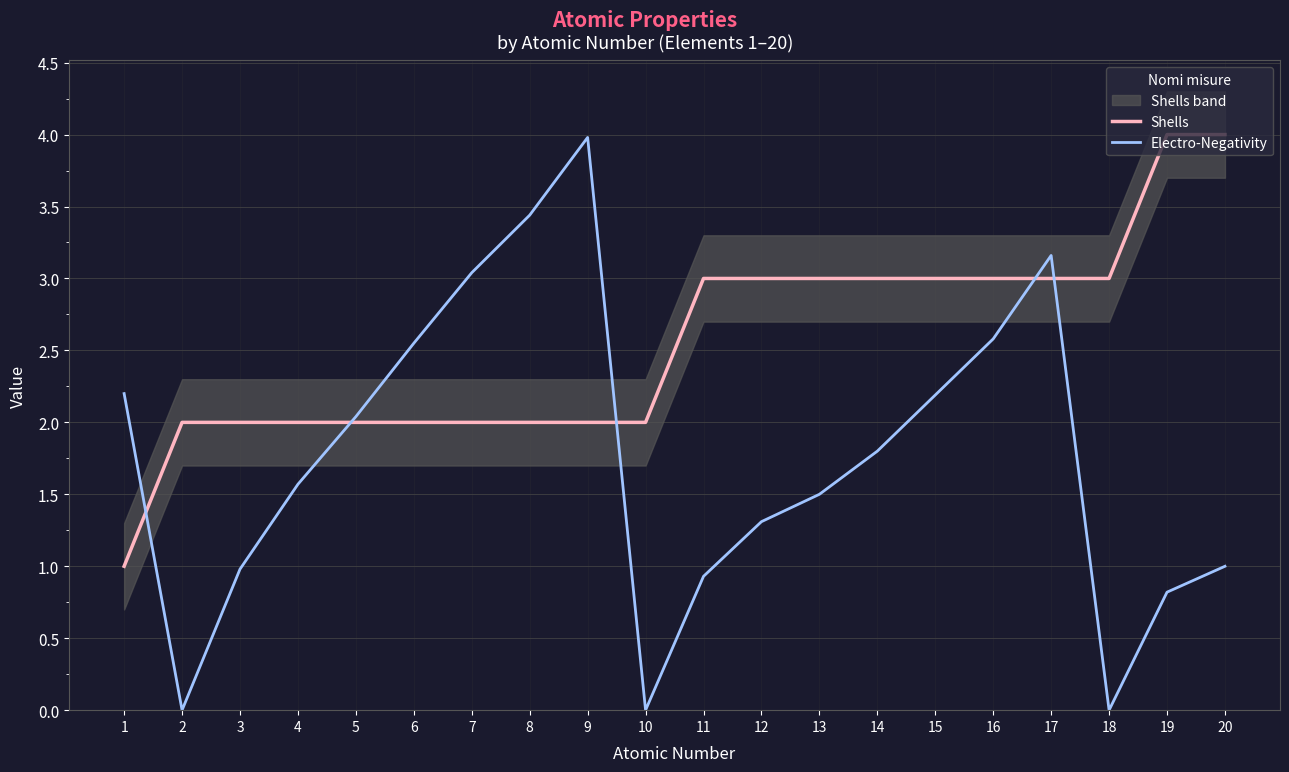

Between 5 and 11, which is larger?

11